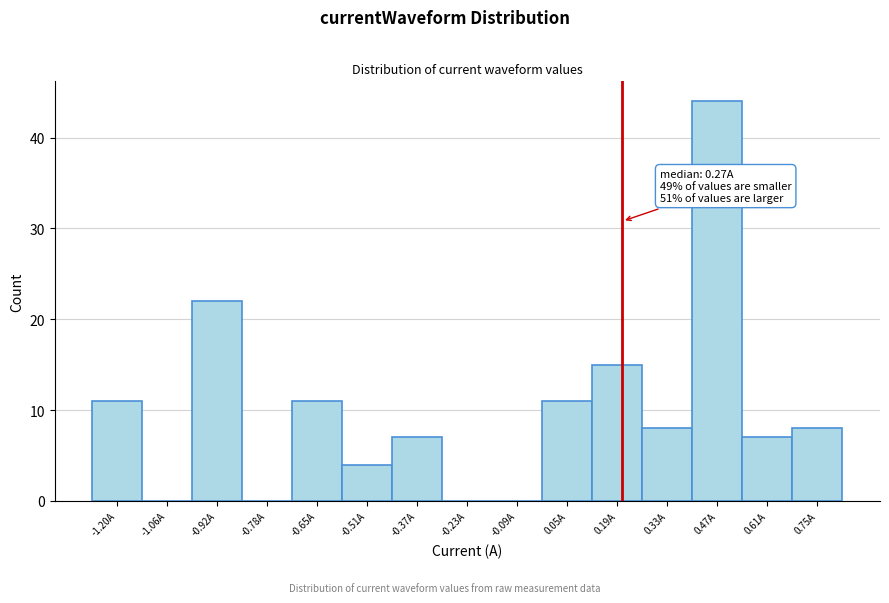

Reading left to right, extract all data points from this chart.

-1.20A=11	-1.06A=0	-0.92A=22	-0.78A=0	-0.65A=11	-0.51A=4	-0.37A=7	-0.23A=0	-0.09A=0	0.05A=11	0.19A=15	0.33A=8	0.47A=44	0.61A=7	0.75A=8